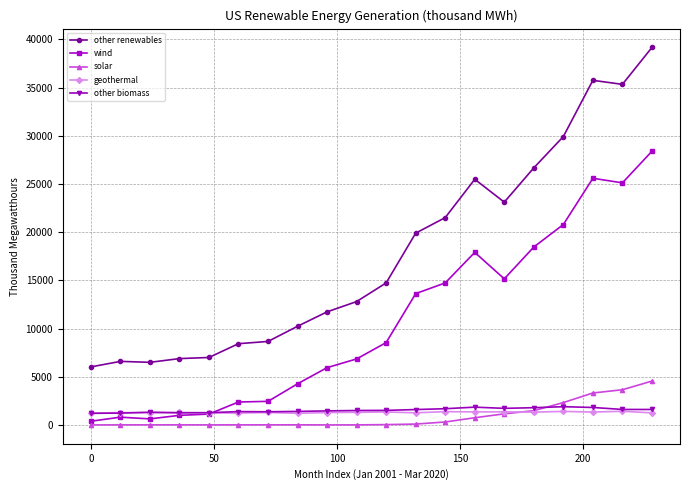

List the series in order of their peak value, highest first.

other renewables, wind, solar, other biomass, geothermal